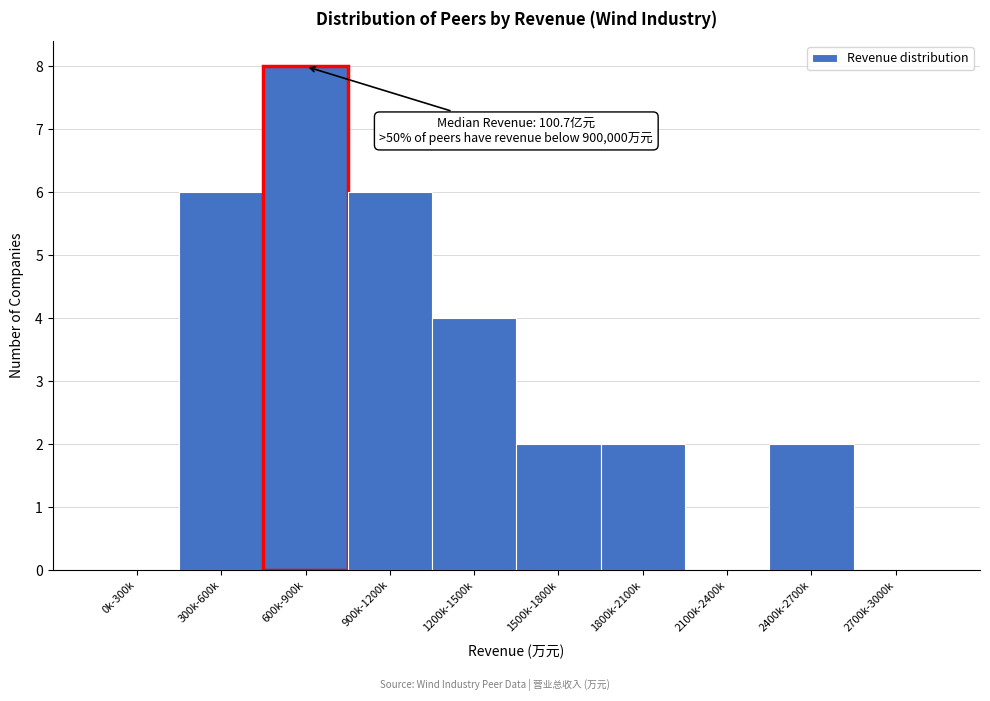

Reading right to left, transcribe all the data shown in this chart.

2700k-3000k=0	2400k-2700k=2	2100k-2400k=0	1800k-2100k=2	1500k-1800k=2	1200k-1500k=4	900k-1200k=6	600k-900k=8	300k-600k=6	0k-300k=0